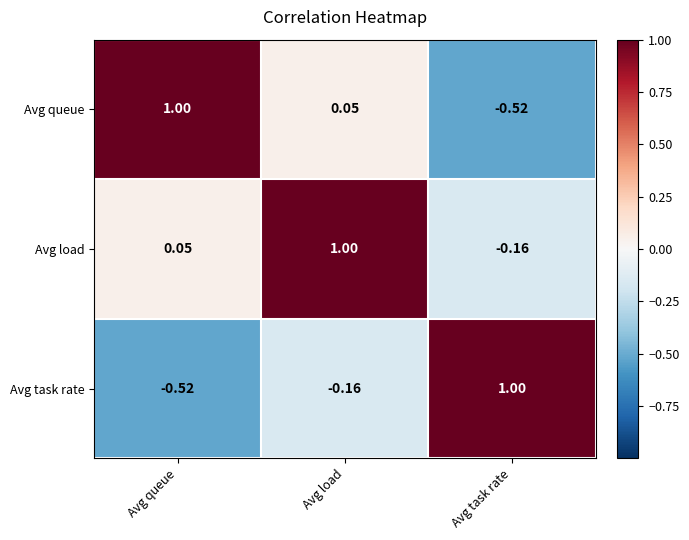

What is the greatest value displayed?

1.0